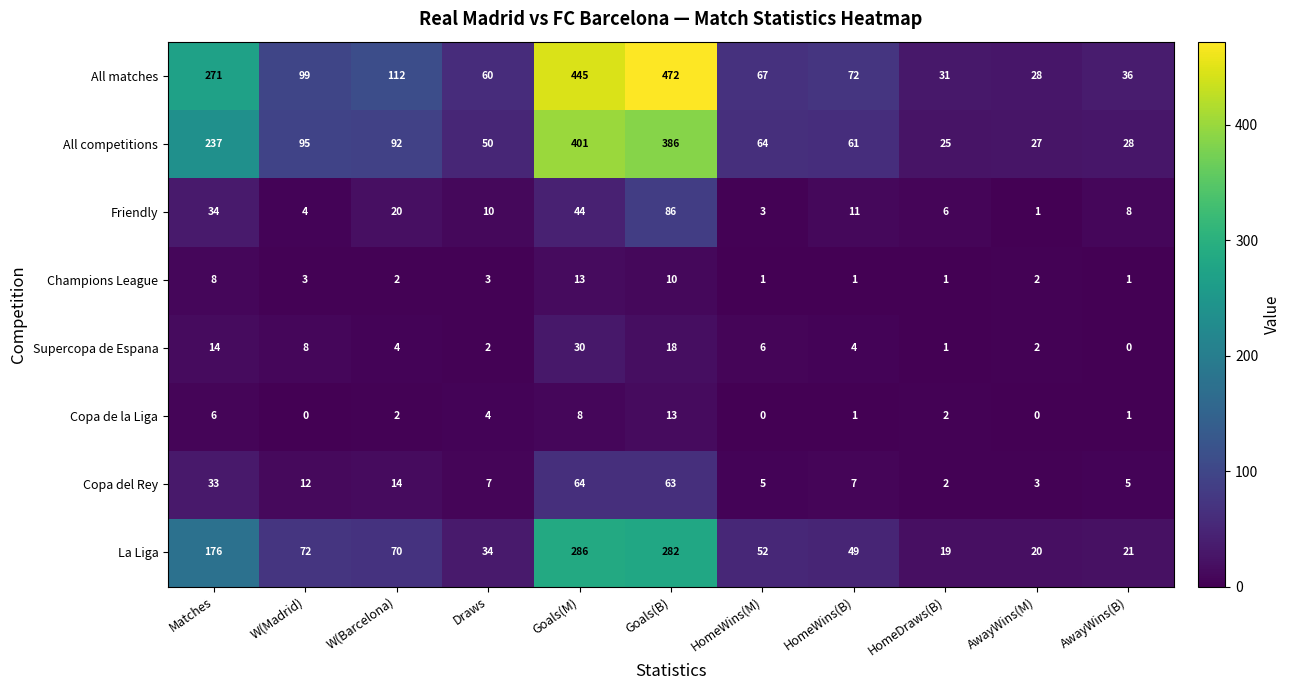

Where does the La Liga series first go above 52?

Matches